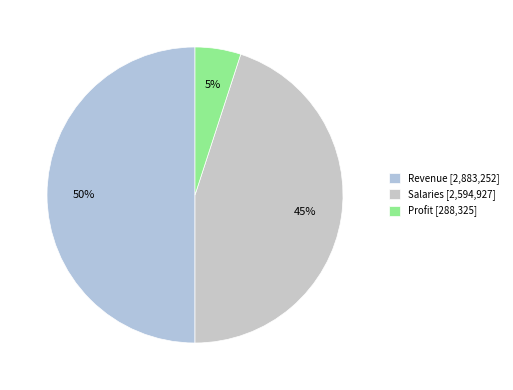

How many segments does this pie chart have?

3